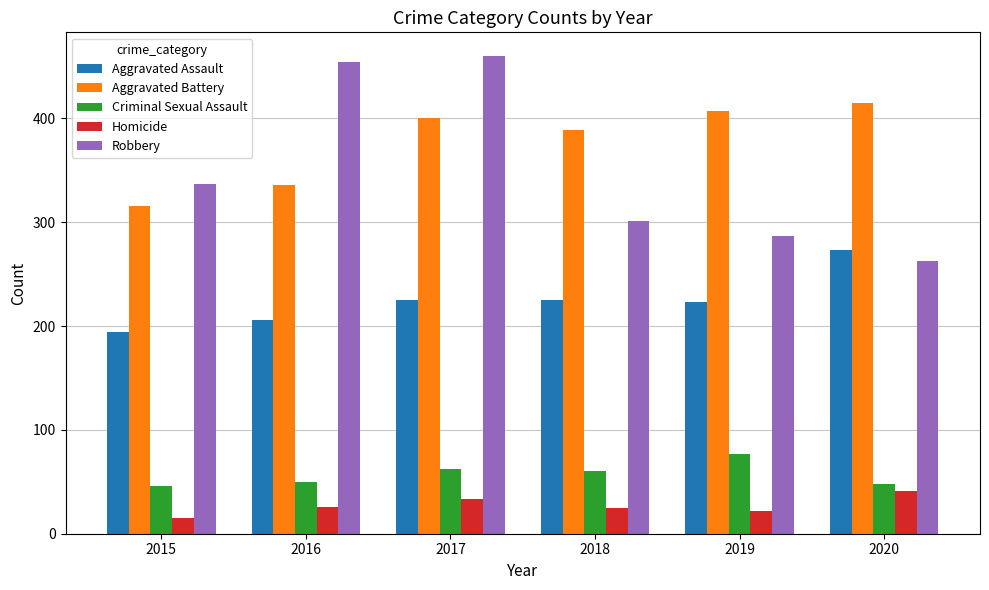

What is the sum of all Aggravated Assault values?

1346